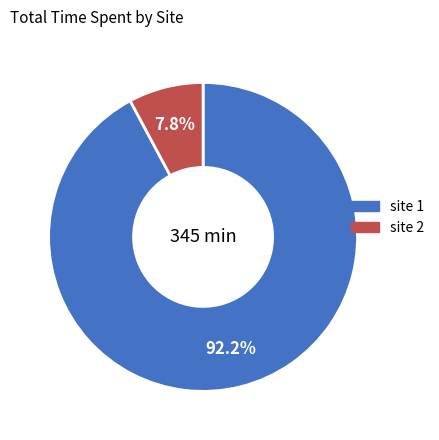

Is there a majority slice in this chart?

Yes